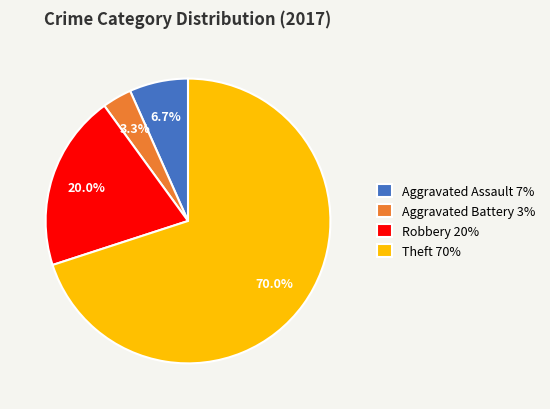

What portion of the pie excludes Aggravated Assault?

93.3%